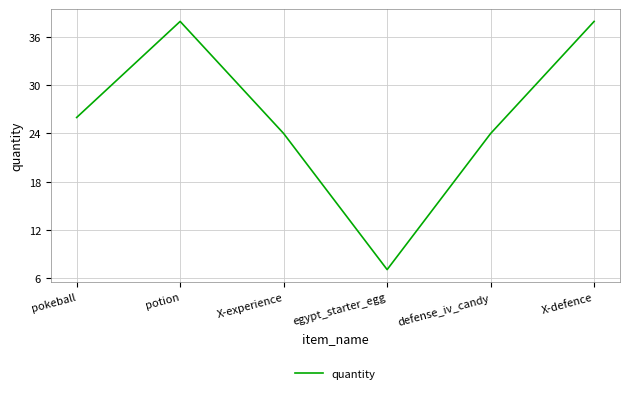

Count the number of data series in this chart.

1